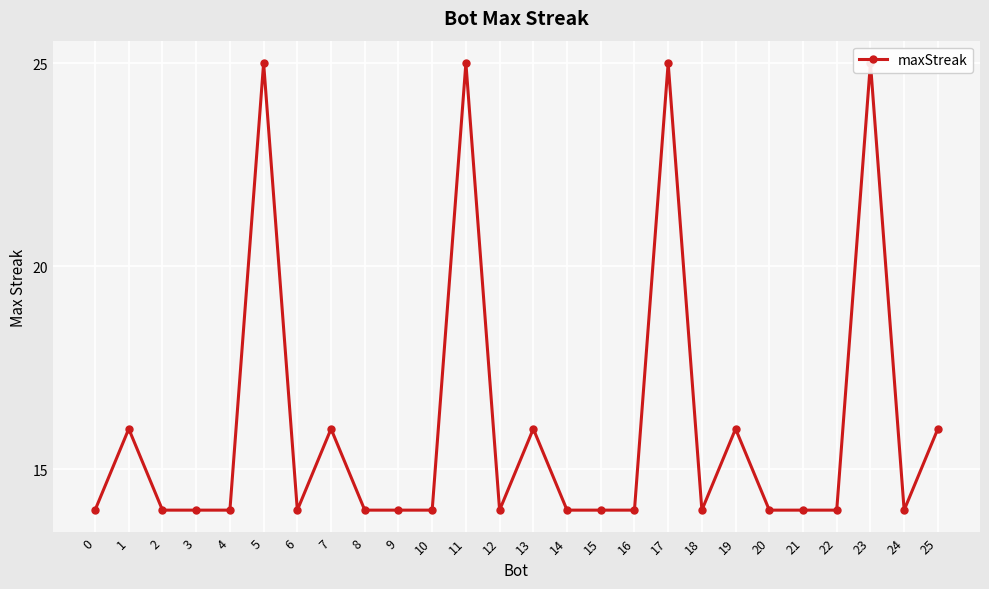

What is the smallest value displayed?

14